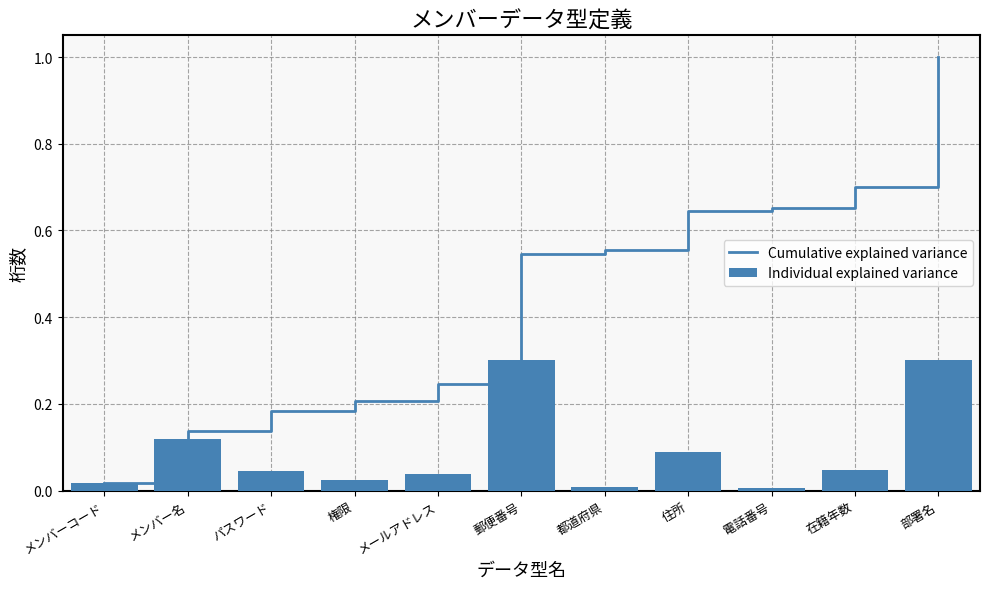

Are the bars horizontal?

No